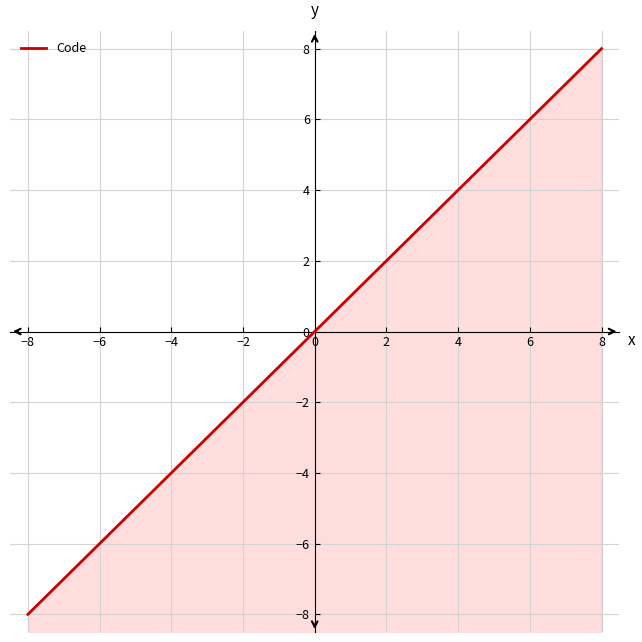

Reading left to right, what are all the values shown in this chart?

-8.0	-7.4	-6.9	-6.3	-5.7	-5.1	-4.6	-4.0	-3.4	-2.9	-2.3	-1.7	-1.1	-0.6	0.0	0.6	1.1	1.7	2.3	2.9	3.4	4.0	4.6	5.1	5.7	6.3	6.9	7.4	8.0